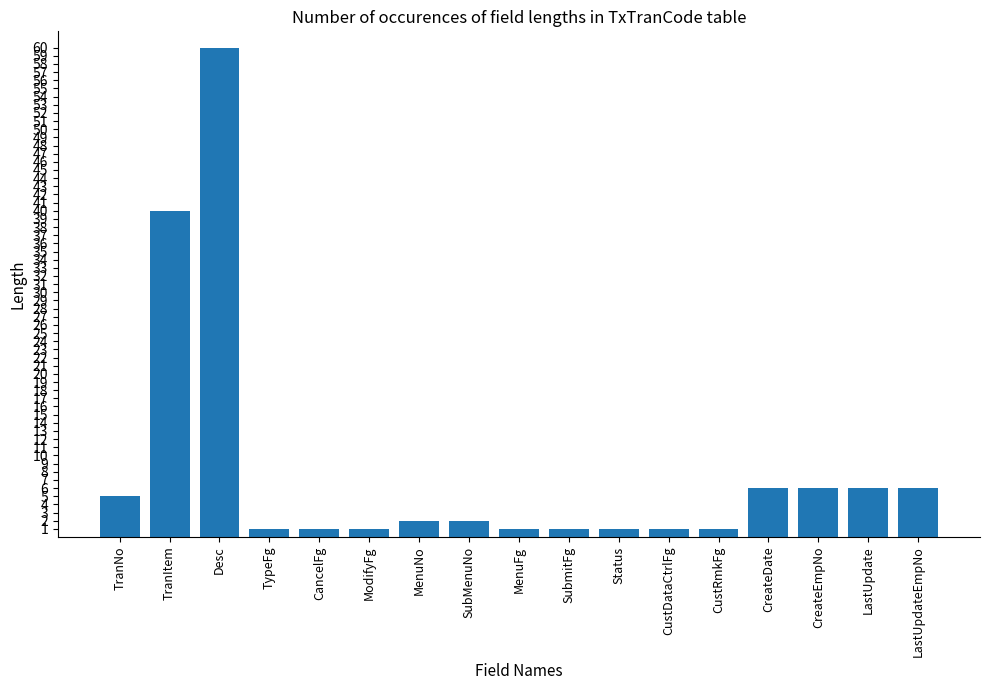

Is it true that the value at MenuNo is 2?

True